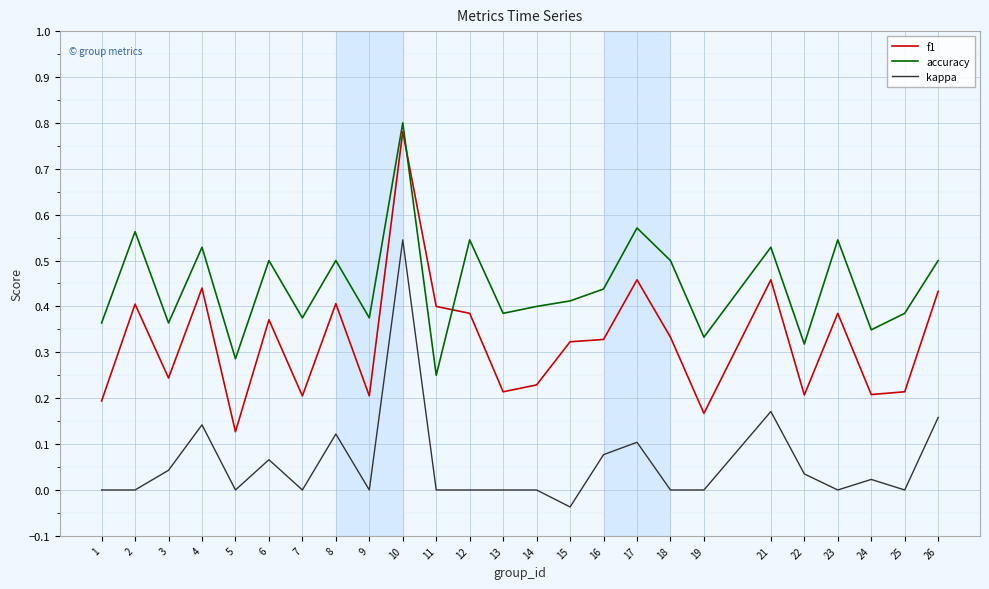

True or false: kappa and f1 intersect in this chart.

False